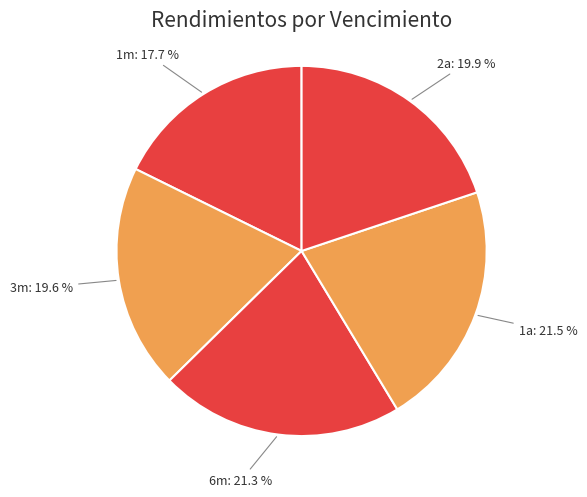

Which category has the smallest portion of the pie?

1m